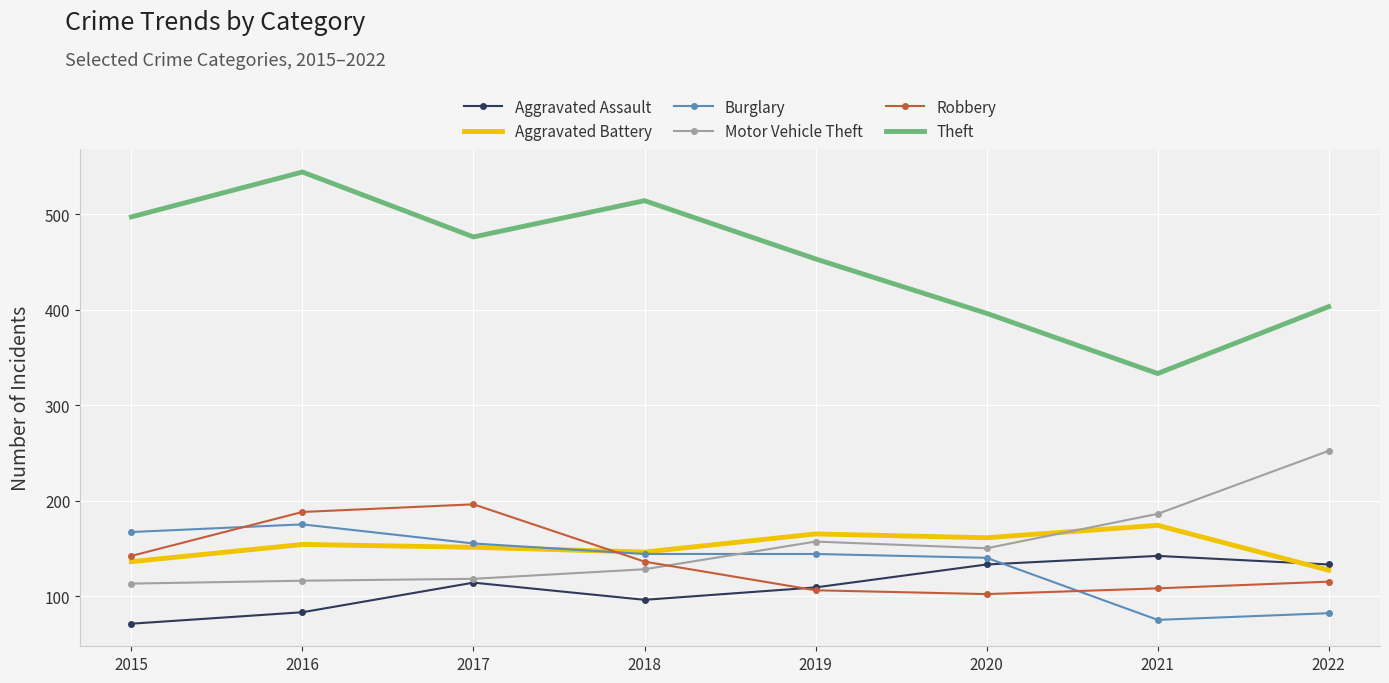

In Motor Vehicle Theft, how many points are lower than both neighbors (excluding endpoints)?

1